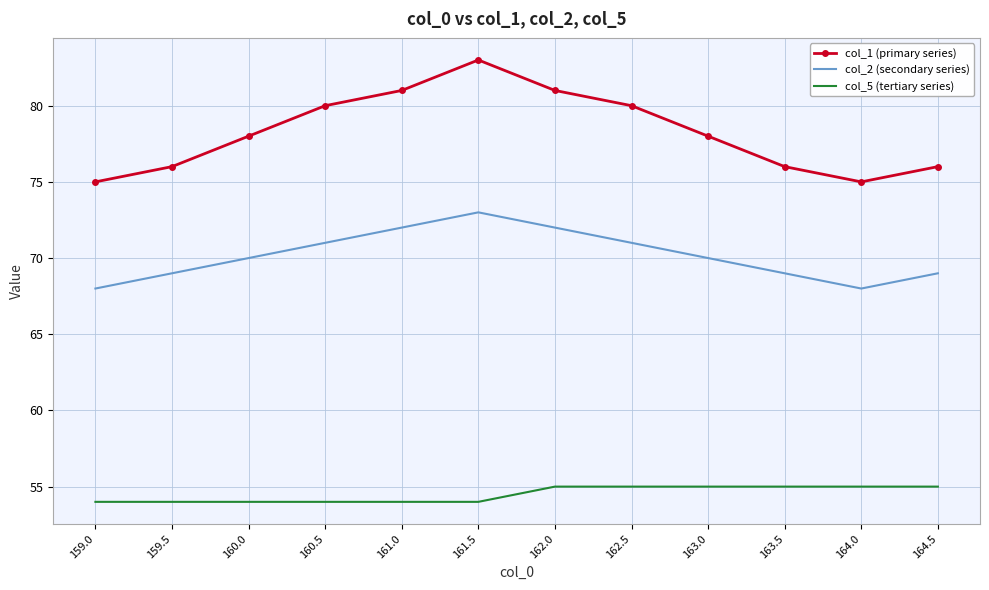

List the series in order of their overall mean, highest first.

col_1 (primary series), col_2 (secondary series), col_5 (tertiary series)